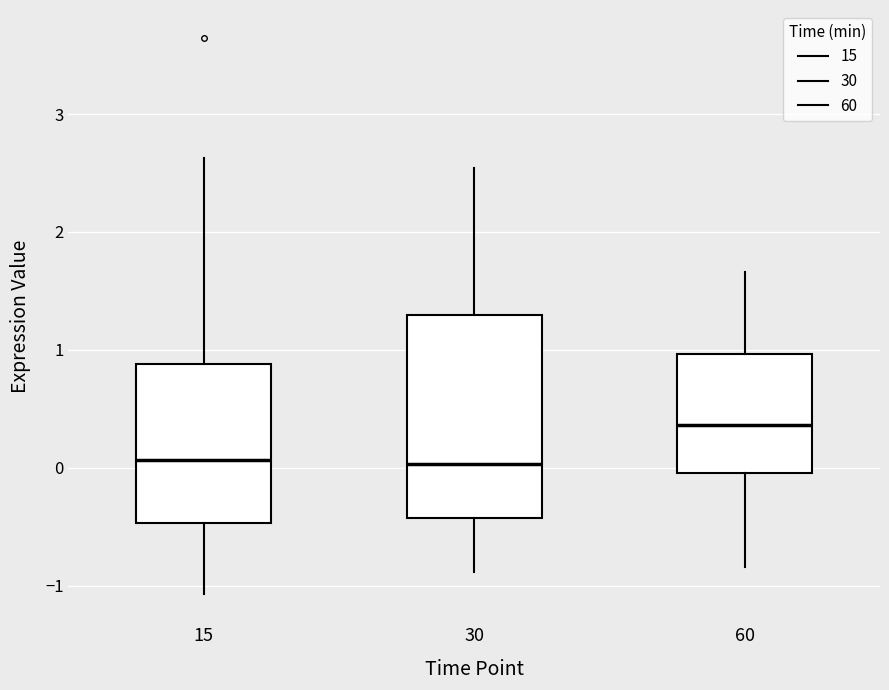

Reading left to right, transcribe this box plot: for each box, give where its median line is, the range the box spans, and where its two whiskers end, as read against the y-axis. The values are not printed on the chart, so give them approximately, as read against the axis.

15: median 0.1, box -0.5 to 0.9, whiskers -1.1 to 2.6
30: median 0.0, box -0.4 to 1.3, whiskers -0.9 to 2.5
60: median 0.4, box 0.0 to 1.0, whiskers -0.8 to 1.7